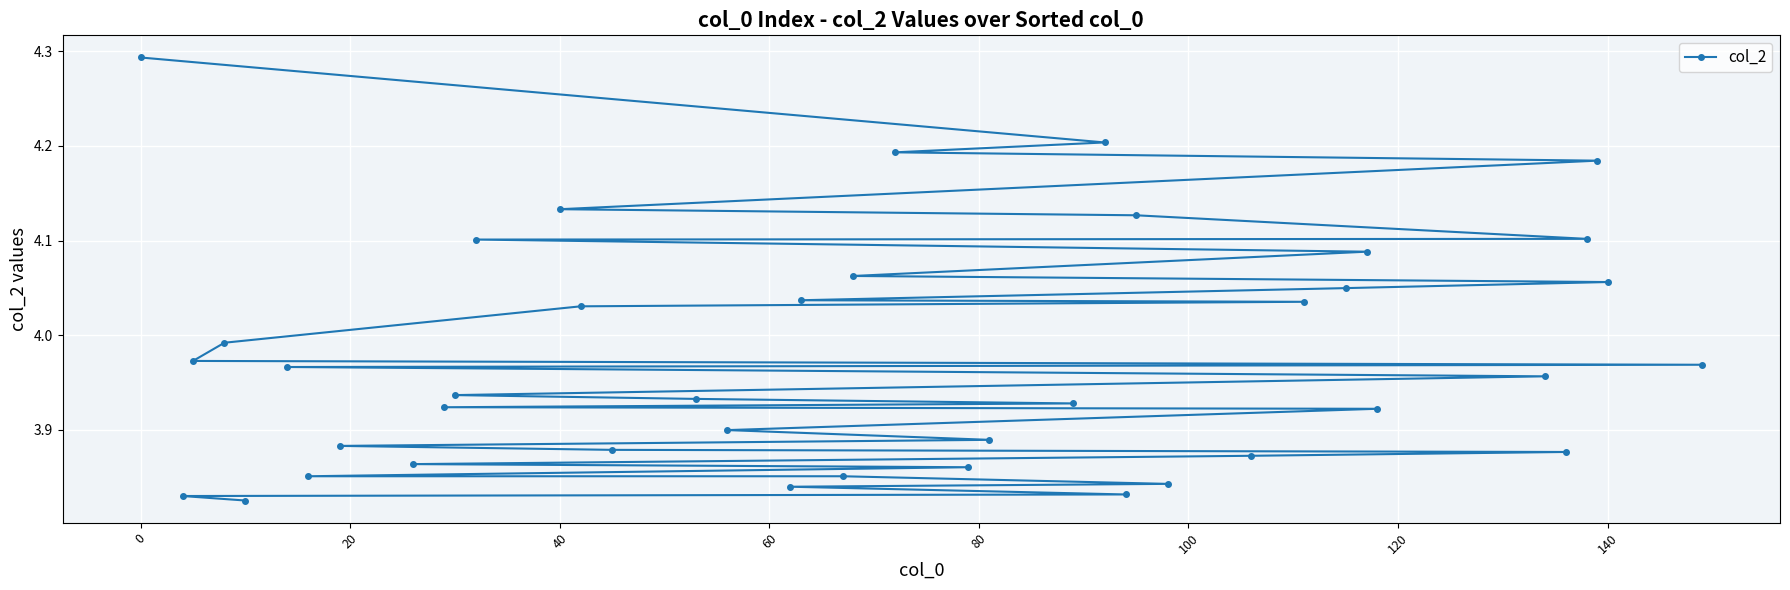

Is this an area chart (filled region under the line)?

No